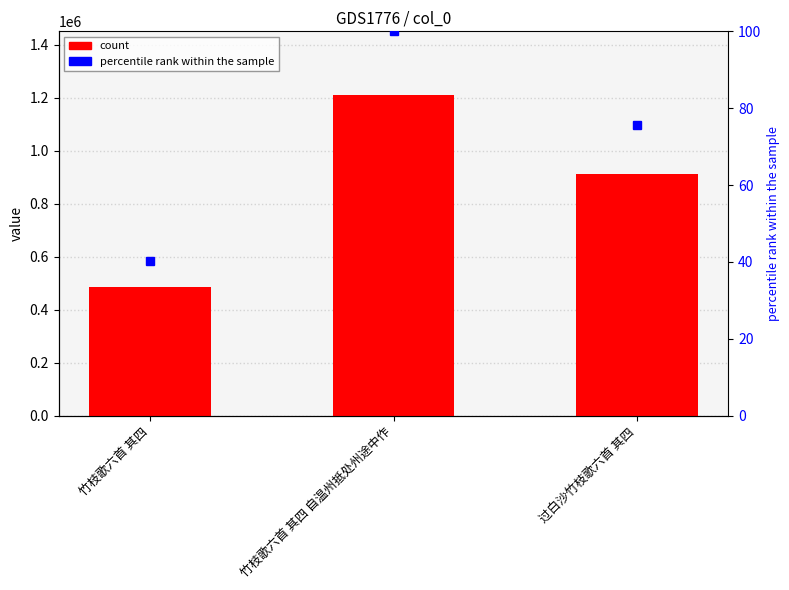

What is the ratio of the value at 竹枝歌六首 其四 自温州抵处州途中作 to the value at 过白沙竹枝歌六首 其四?

1.3